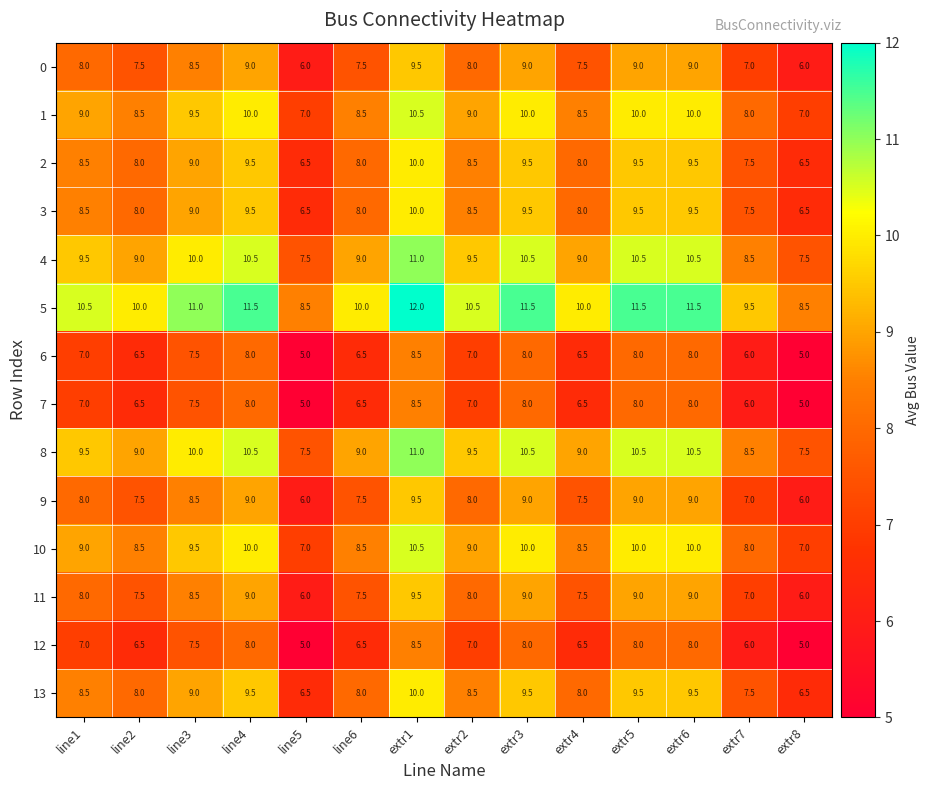

What is the difference between the highest and lowest values at extr3?

3.5